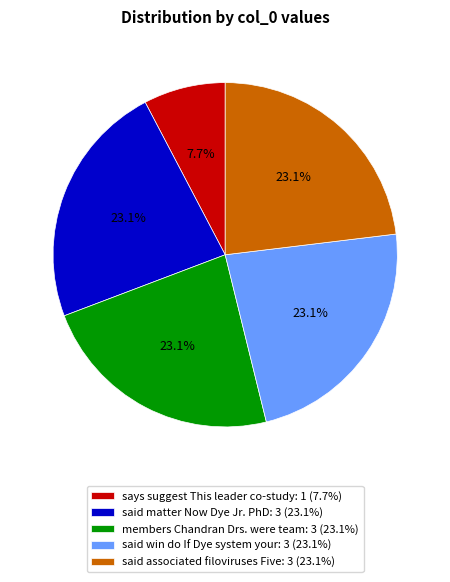

To the nearest percent, what is the average slice percentage?

20%